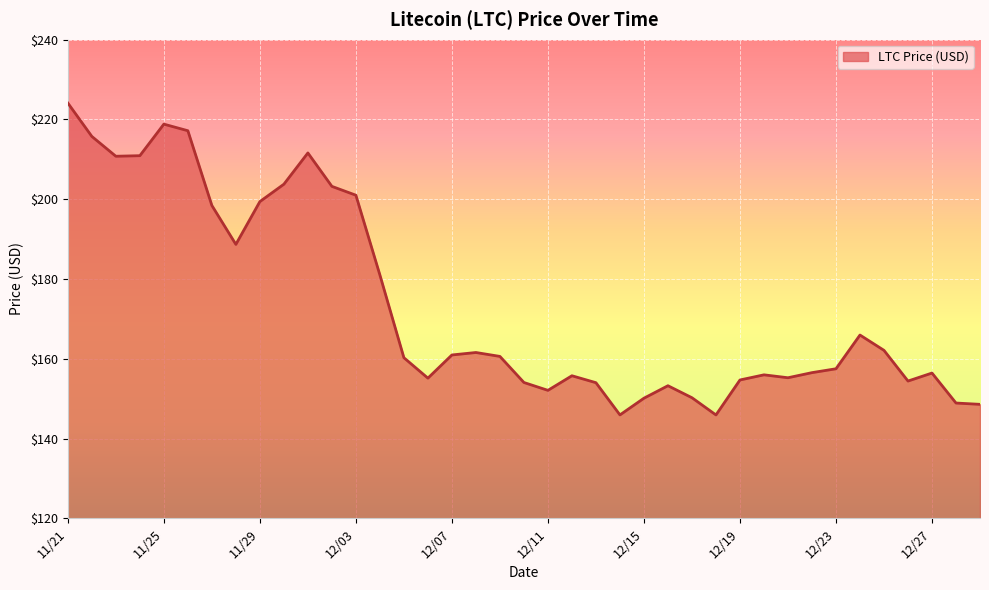

What is the greatest value displayed?

224.1